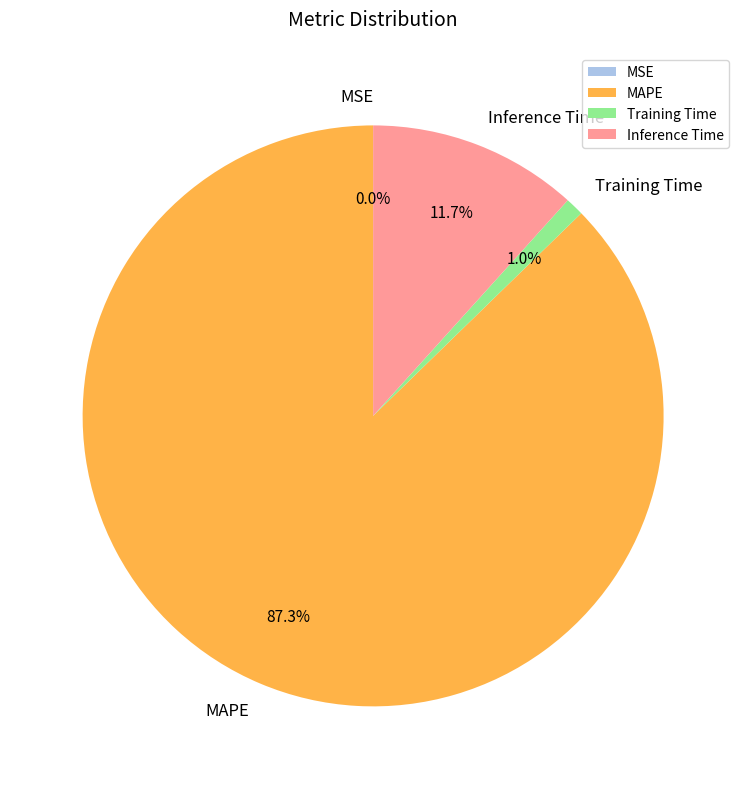

Combined, what portion of the pie is MAPE and Training Time?

88.3%